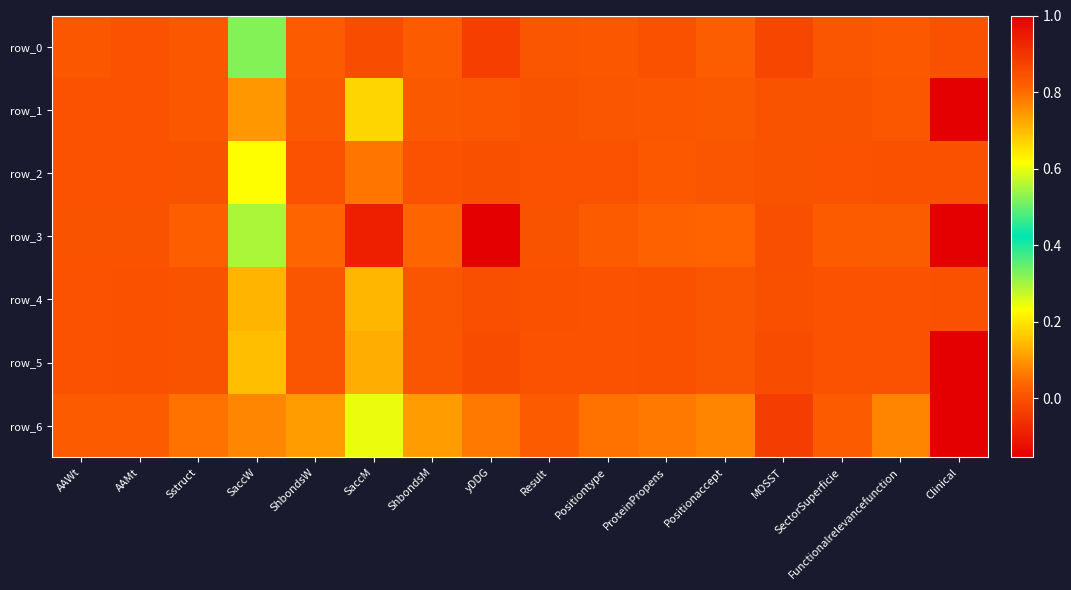

What is the sum of the row_3 values at ShbondsW and Positionaccept?

0.1